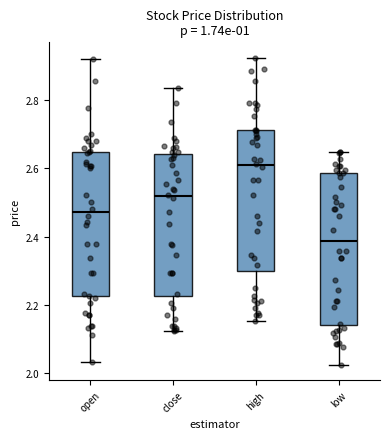

Reading left to right, read every box against the y-axis: the position of its median line, the range the box covers, and the ends of its whiskers. The values are not printed on the chart, so give them approximately, as read against the axis.

open: median 2.48, box 2.22 to 2.64, whiskers 2.04 to 2.92
close: median 2.52, box 2.22 to 2.64, whiskers 2.12 to 2.84
high: median 2.60, box 2.30 to 2.72, whiskers 2.16 to 2.92
low: median 2.38, box 2.14 to 2.58, whiskers 2.02 to 2.64